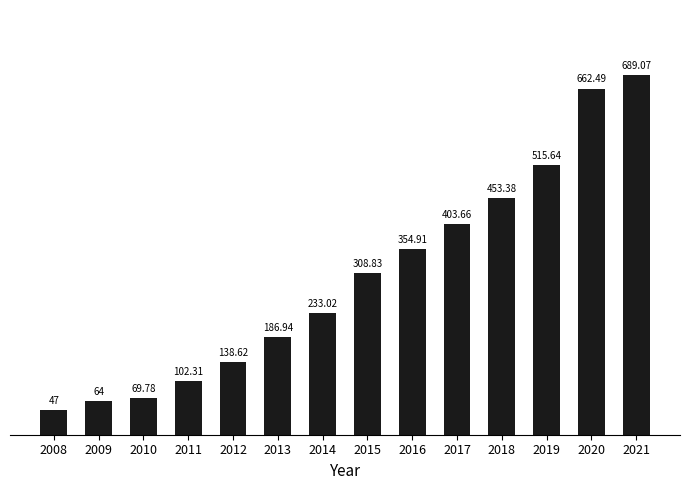

True or false: the data shows 239.7 at 2012.

False